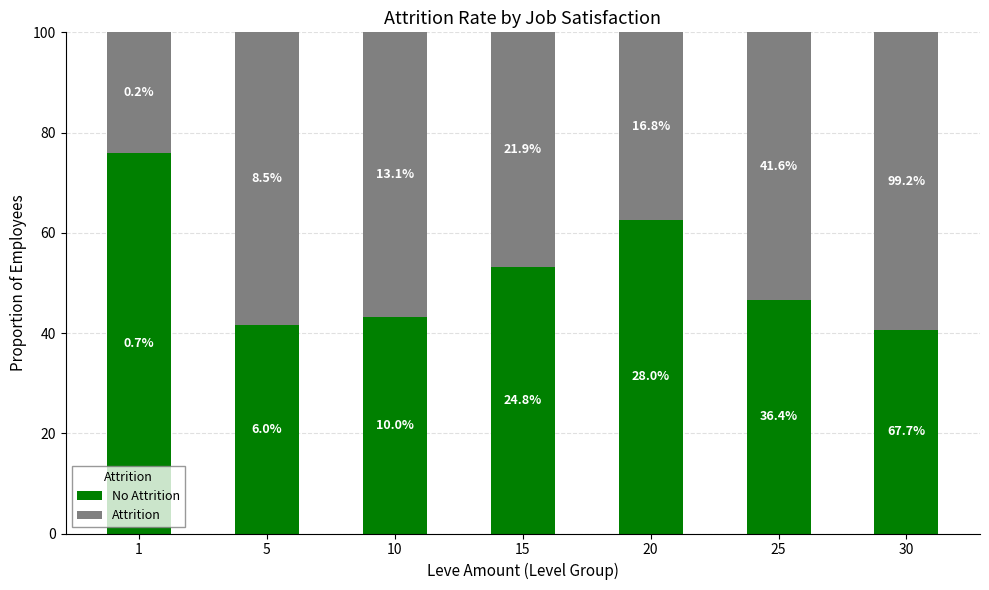

What is the sum of the Attrition values at 25 and 30?

112.8